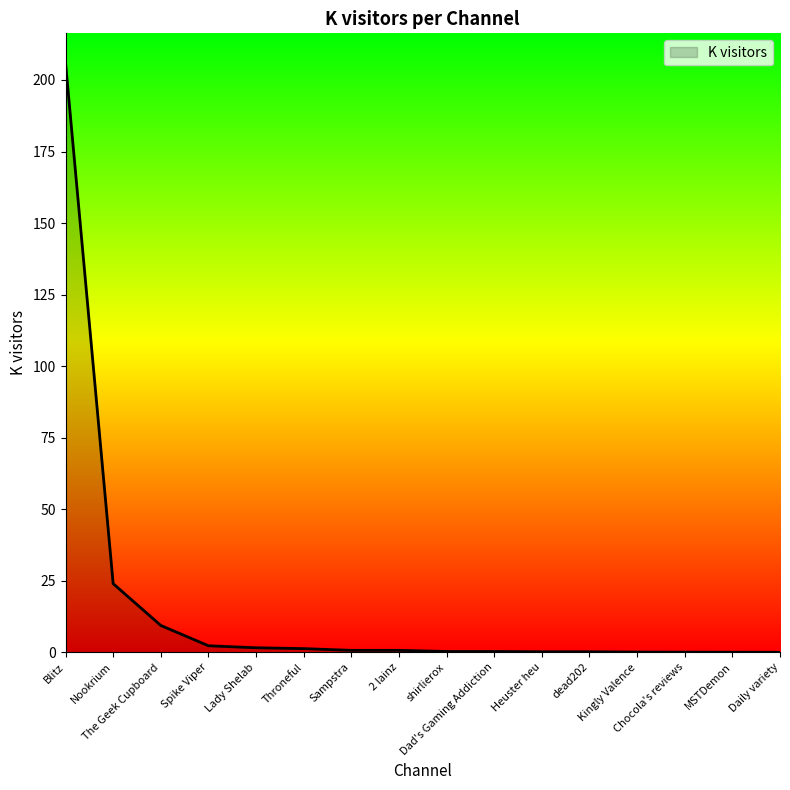

What is the difference between the second highest and minimum values?

24.0